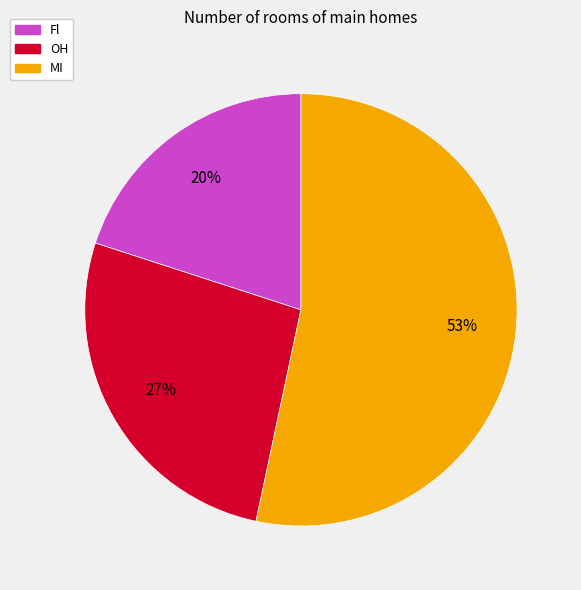

To the nearest percent, what is the average slice percentage?

33%